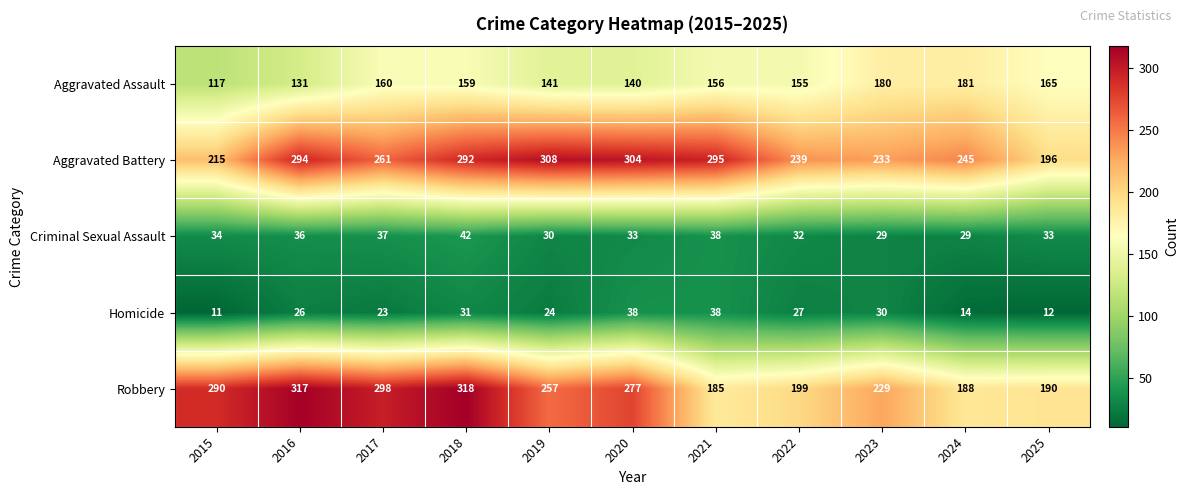

What is the spread (max minus min) of values at 2021?

257